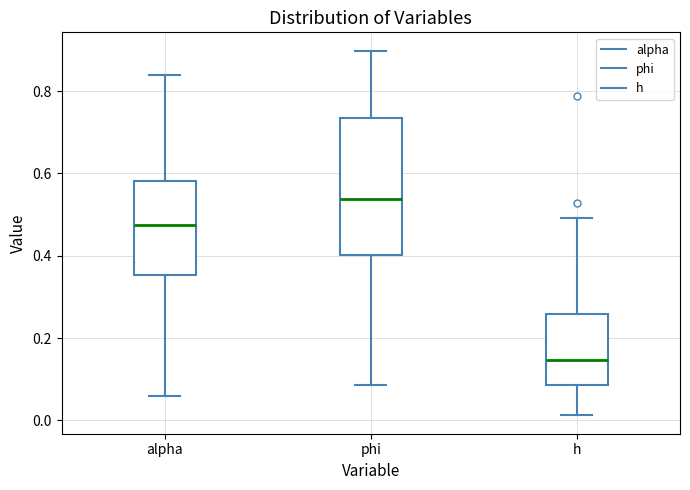

Reading left to right, read every box against the y-axis: the position of its median line, the range the box covers, and the ends of its whiskers. The values are not printed on the chart, so give them approximately, as read against the axis.

alpha: median 0.48, box 0.36 to 0.58, whiskers 0.06 to 0.84
phi: median 0.54, box 0.40 to 0.74, whiskers 0.08 to 0.90
h: median 0.14, box 0.08 to 0.26, whiskers 0.02 to 0.50